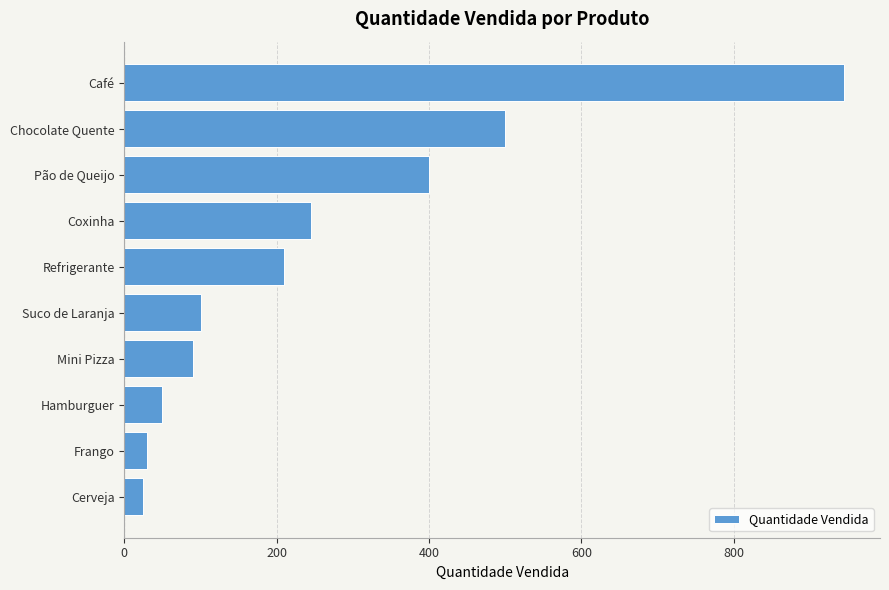

Reading bottom to top, extract all data points from this chart.

Cerveja=25	Frango=30	Hamburguer=50	Mini Pizza=90	Suco de Laranja=100	Refrigerante=210	Coxinha=245	Pão de Queijo=400	Chocolate Quente=500	Café=945